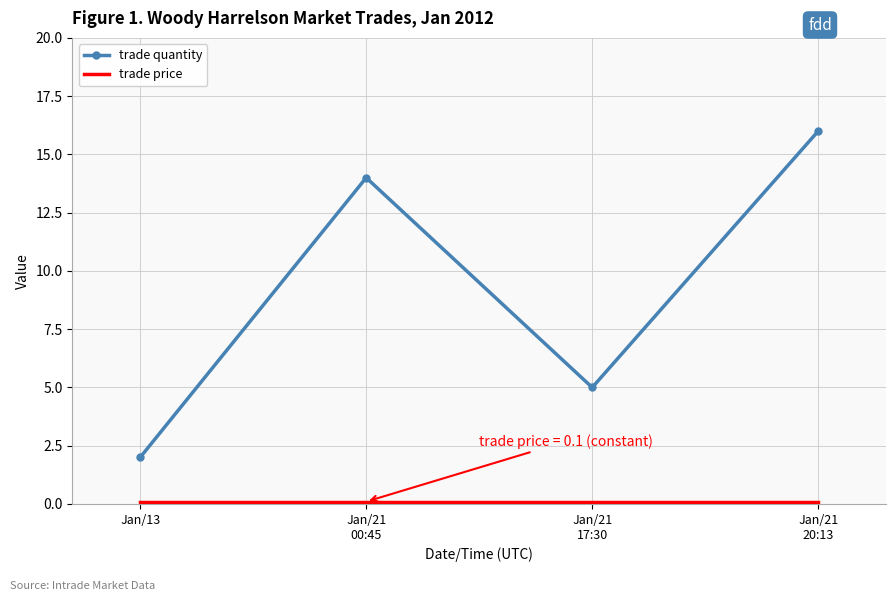

Rank the categories by trade quantity value from lowest to highest.

Jan/13, Jan/21
17:30, Jan/21
00:45, Jan/21
20:13